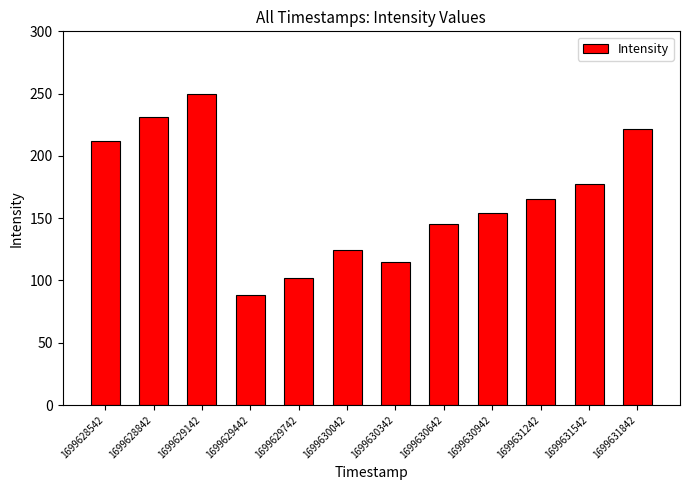

The value at 1699629742 is 102.4. True or false?

True